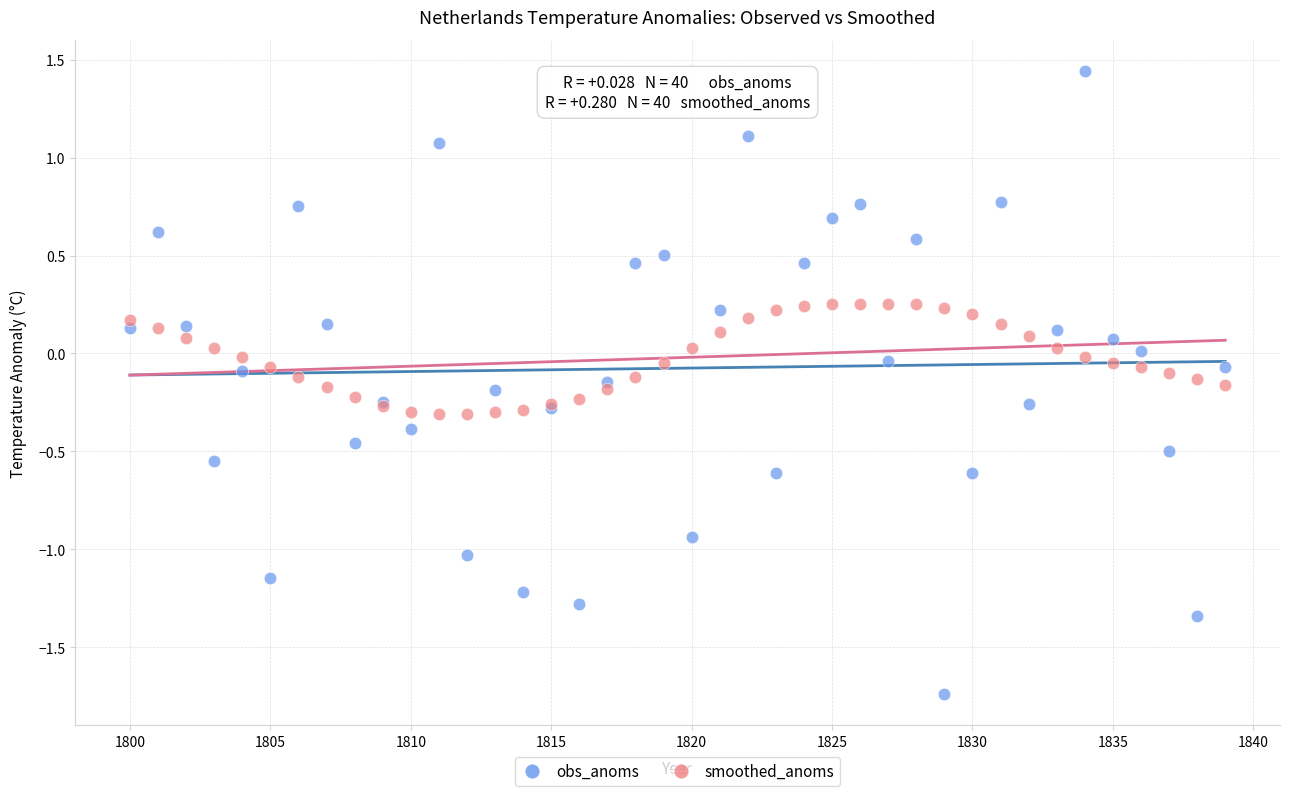

What are all the series names shown in the legend?

obs_anoms, smoothed_anoms